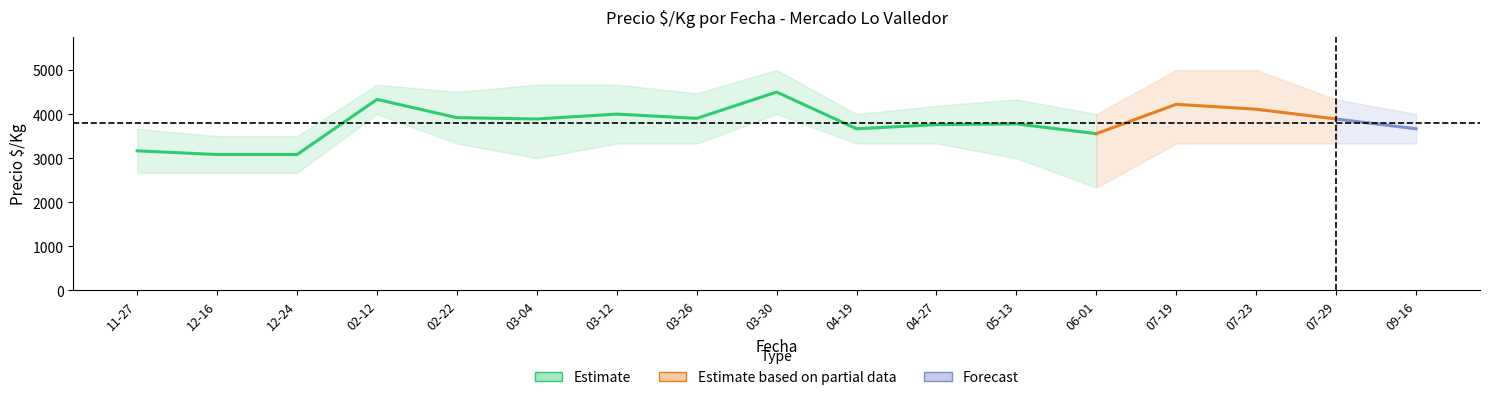

What is the highest value of the precio_max series?

5000